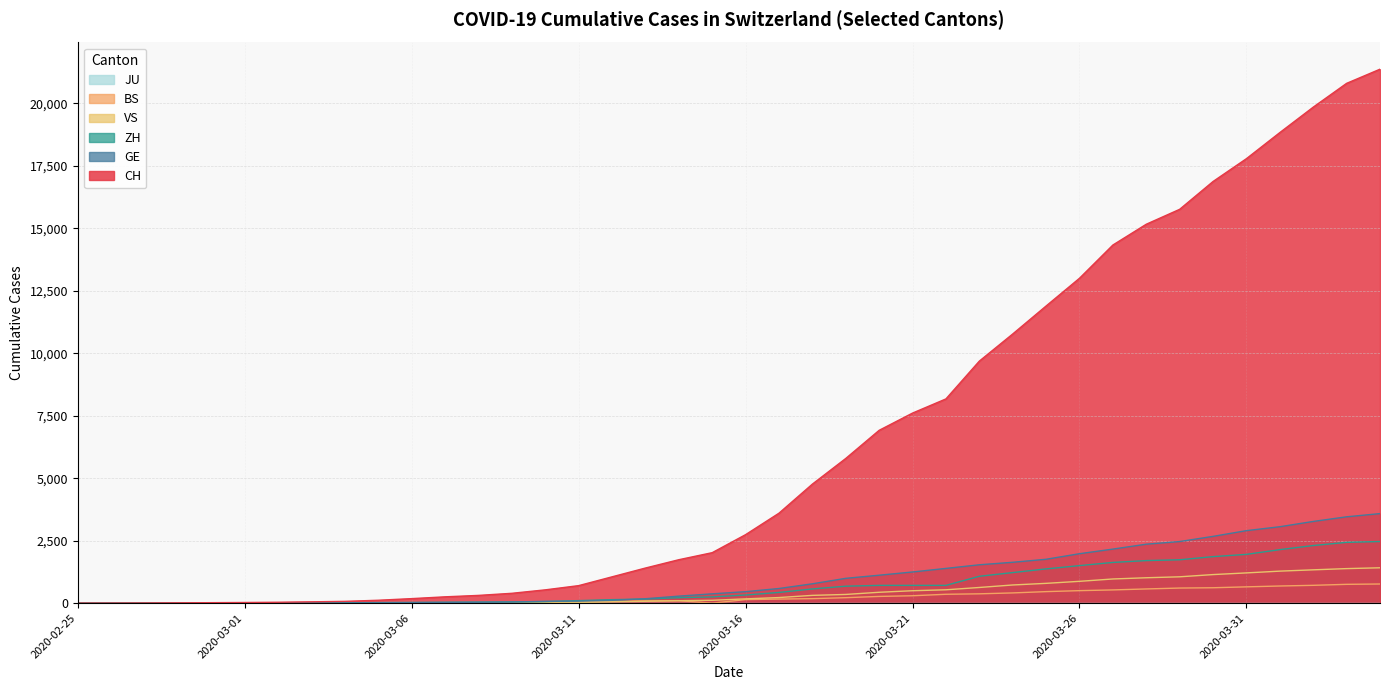

Which series has the largest total across all categories?

CH